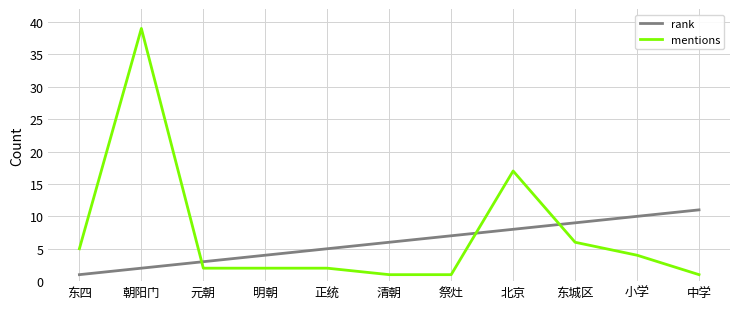

At 小学, list the series in order from largest to smallest.

rank, mentions